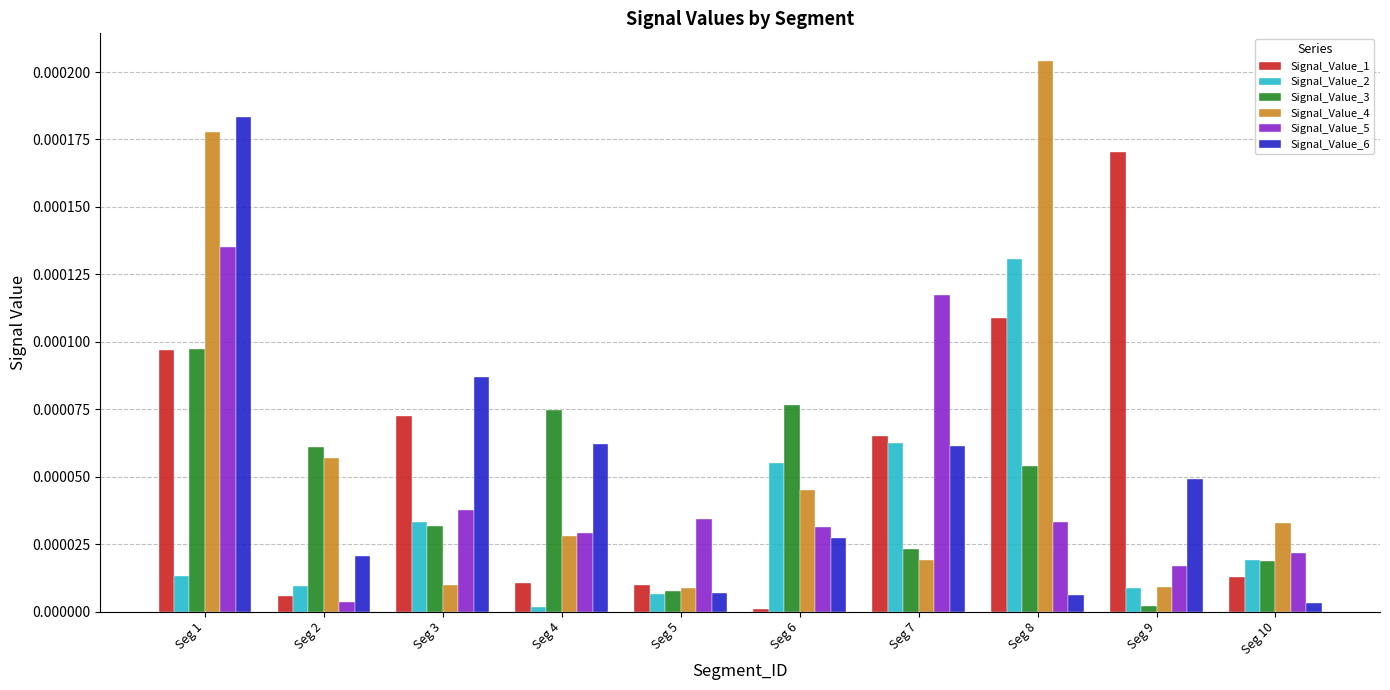

At which category is the sum across all series the highest?

Seg 1